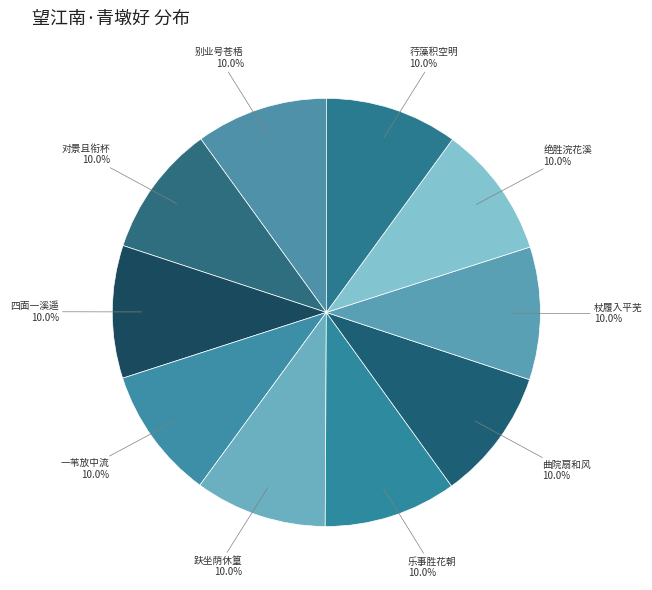

What is the total percentage of 荇藻积空明 and 一苇放中流?

20.0%